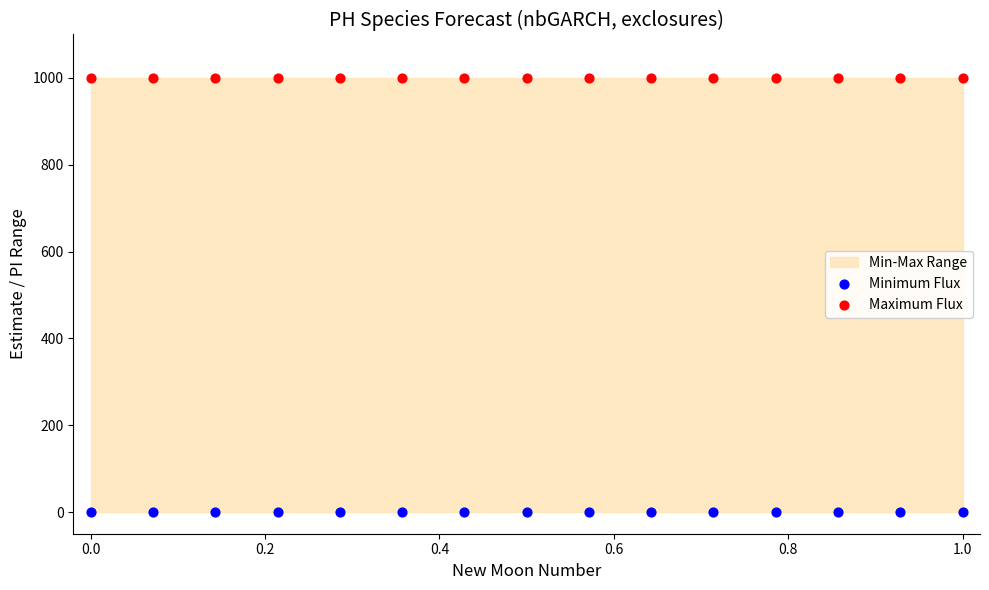

Which series contains the lowest Y value?

Minimum Flux